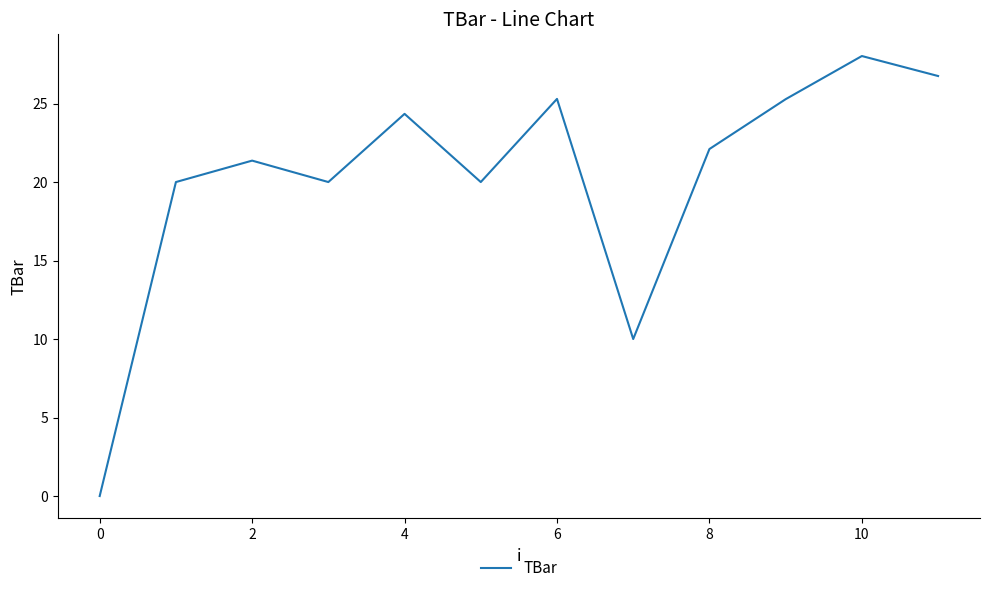

What is the difference between the maximum and minimum values?

28.0